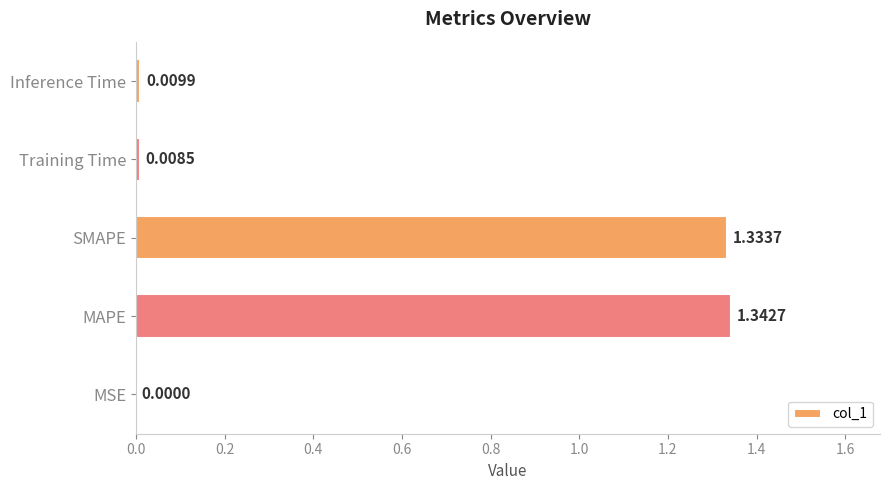

Which has a higher value, MSE or SMAPE?

SMAPE